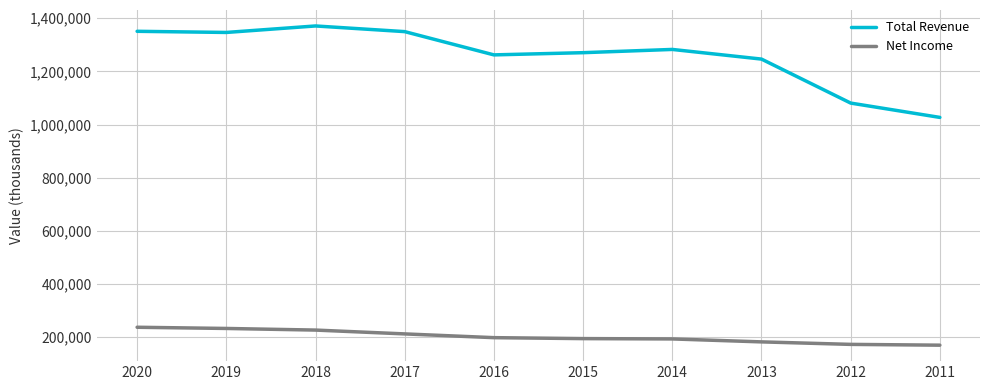

Rank the series by their maximum value, from highest to lowest.

Total Revenue, Net Income